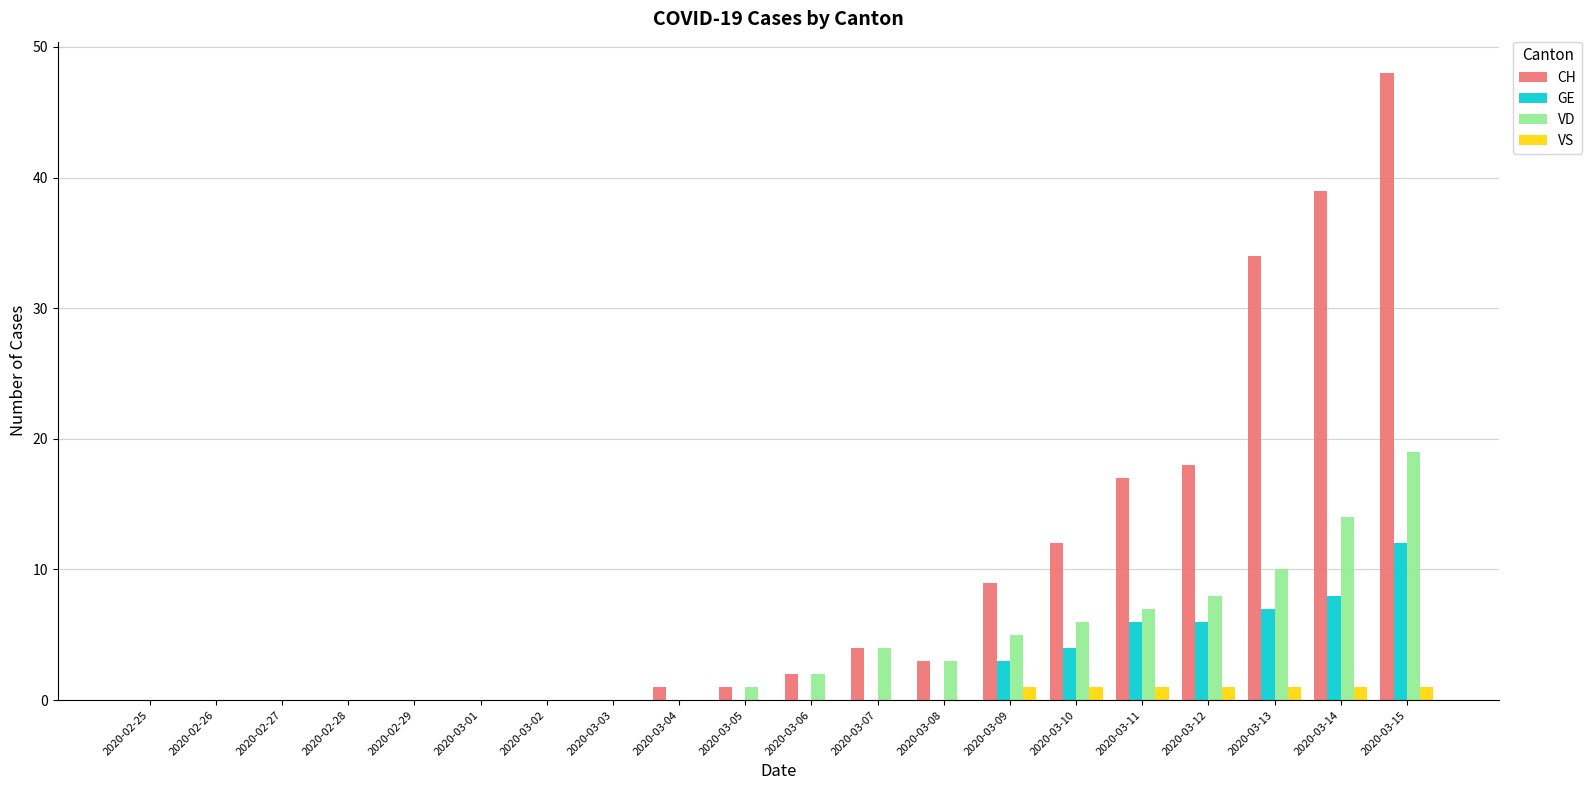

Are the bars horizontal?

No